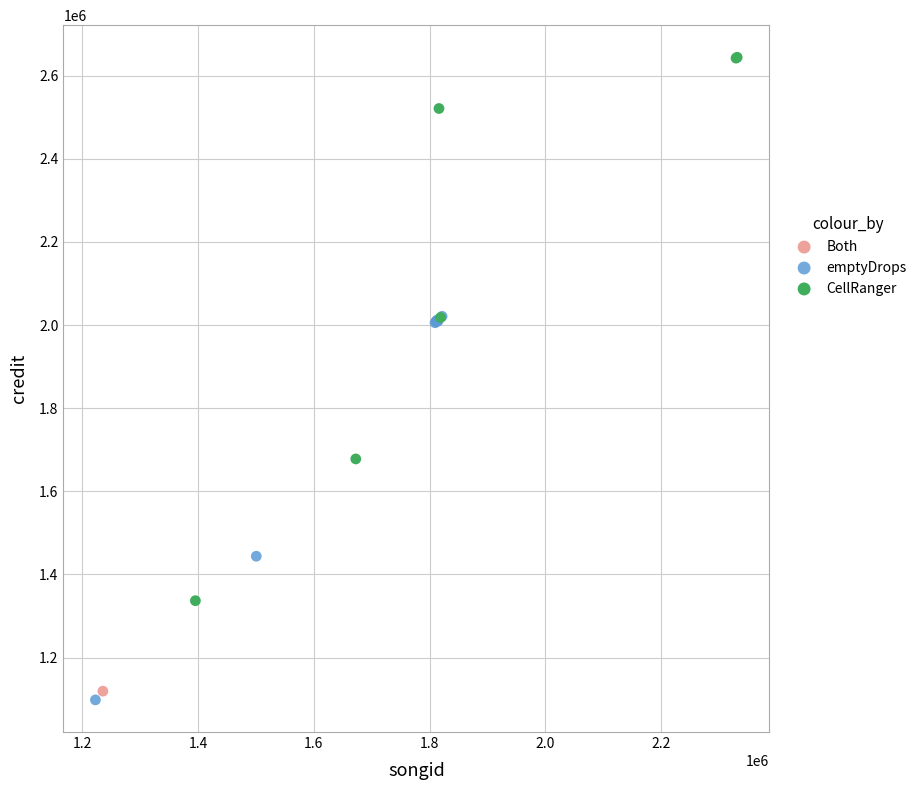

Which series has the widest spread of Y values?

CellRanger